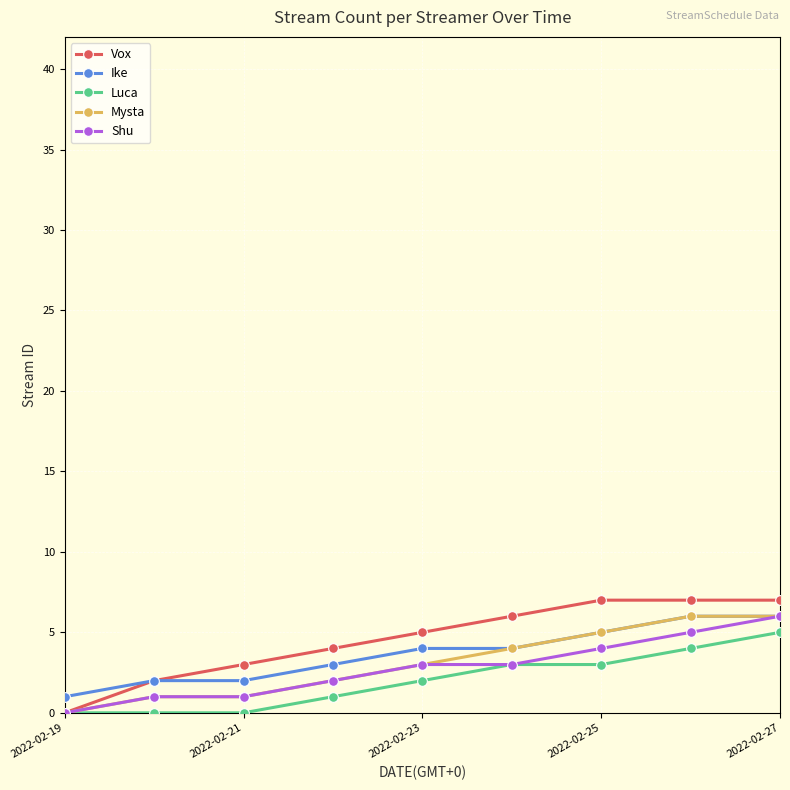

How many lines are shown in the chart?

5